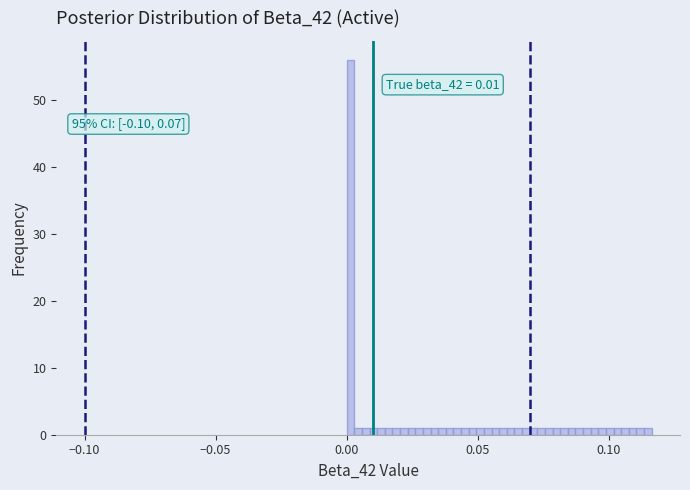

Read against the x-axis, roughly where is the centre of the tallest bar?

0.000